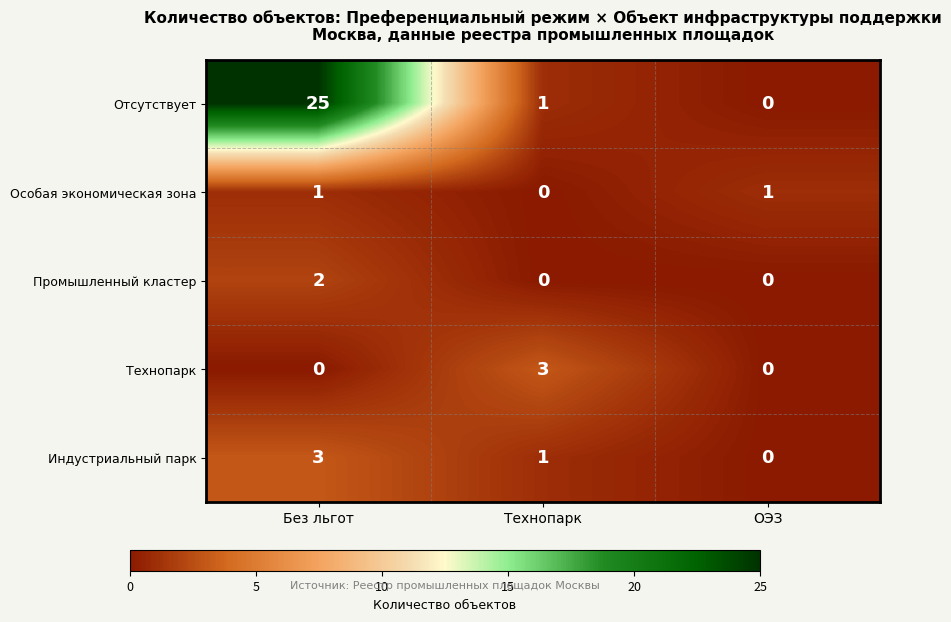

Reading left to right, what are all the values shown in this chart?

Отсутствует: 25	1	0
Особая экономическая зона: 1	0	1
Промышленный кластер: 2	0	0
Технопарк: 0	3	0
Индустриальный парк: 3	1	0